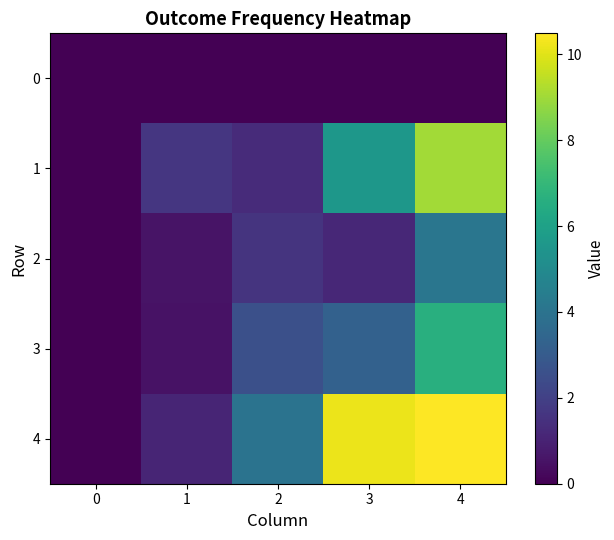

Between 0 and 1, which series saw the biggest shift?

1